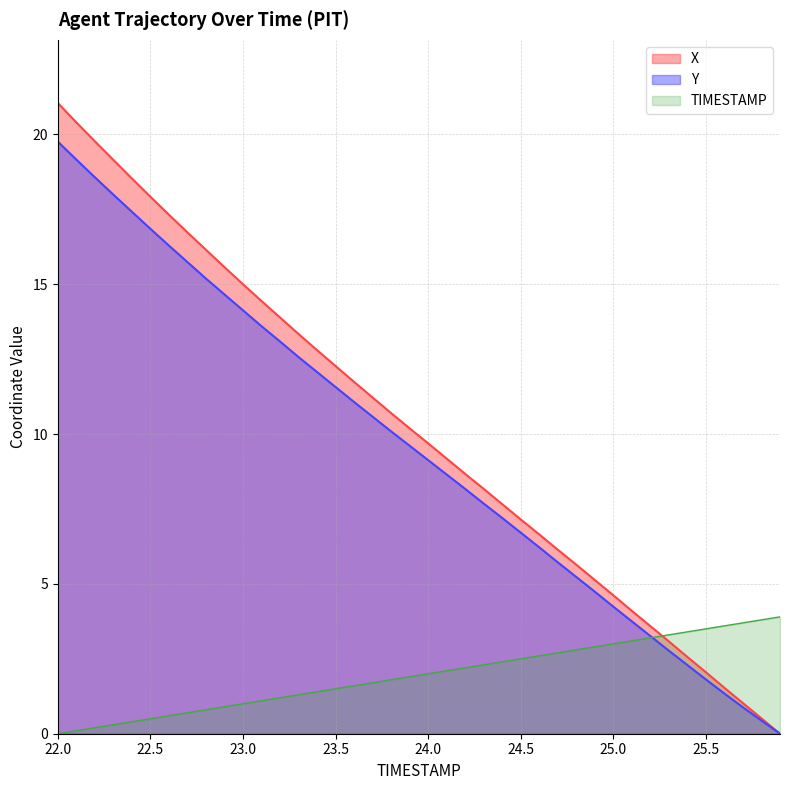

What is the difference between the highest and lowest values at 22.4?

18.1